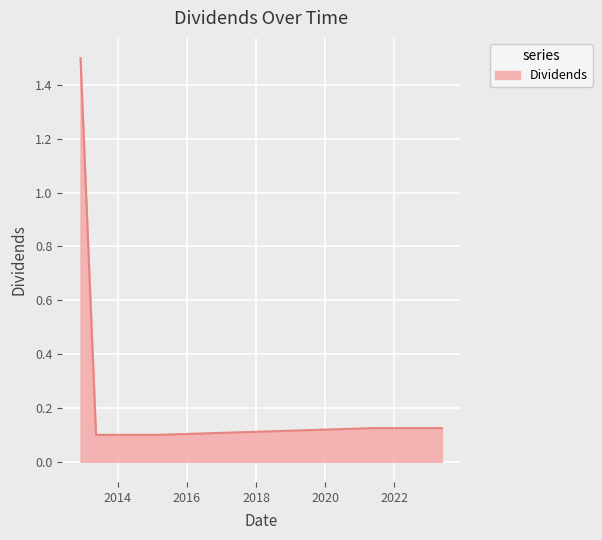

Does the chart have visible grid lines?

Yes